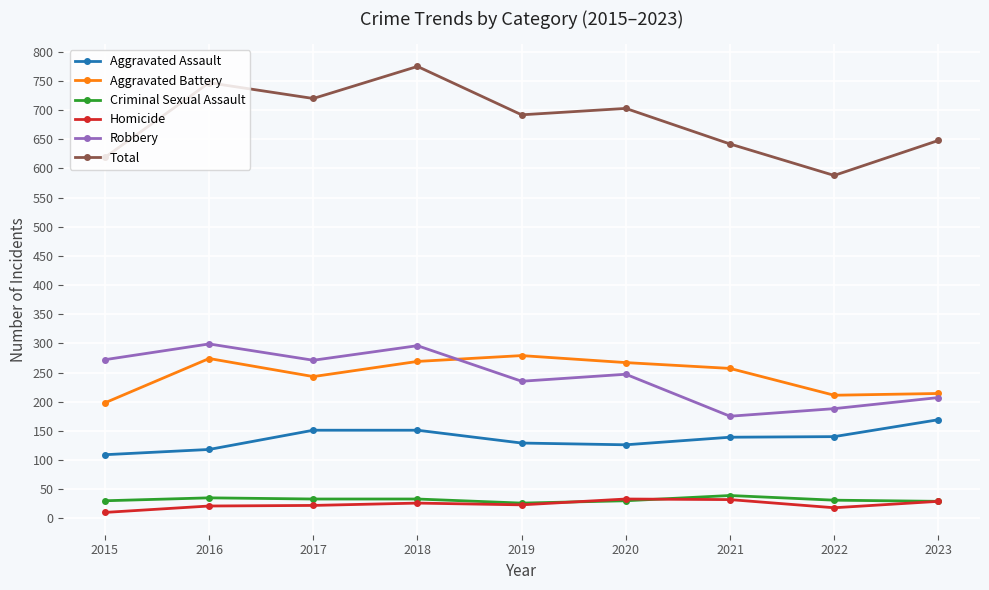

What is the approximate value of Total at 2017, to the nearest 5?

720